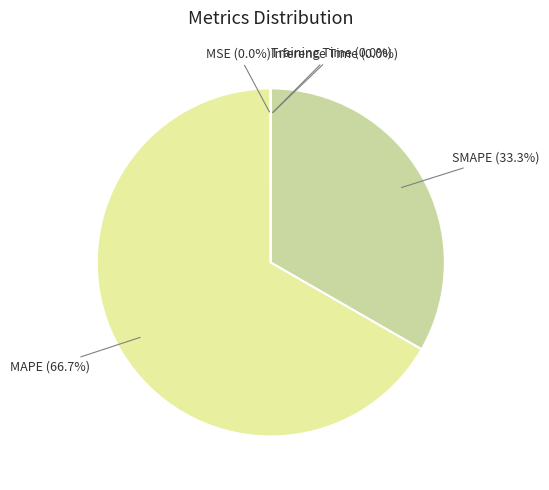

Which slice represents more than half of the pie?

MAPE